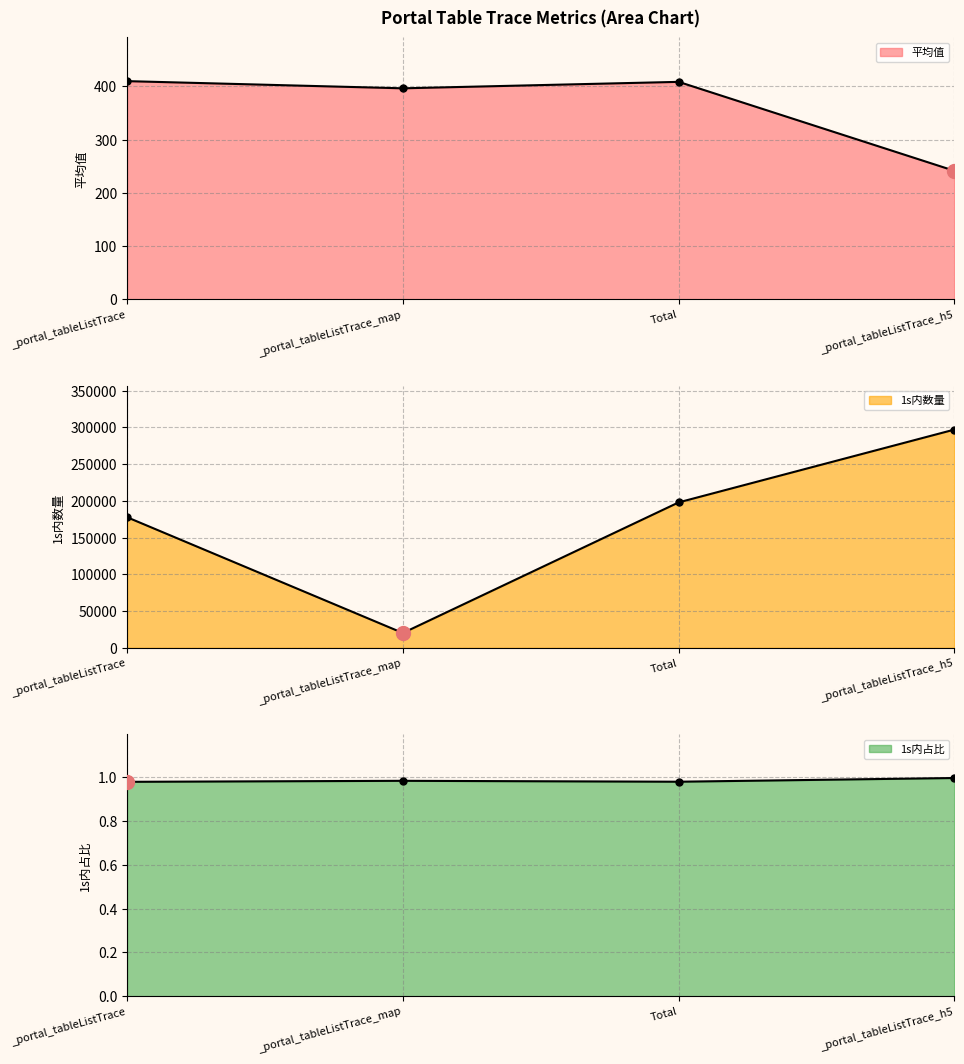

What is the difference between the maximum and minimum values in the 1s内数量 series?

276838.0